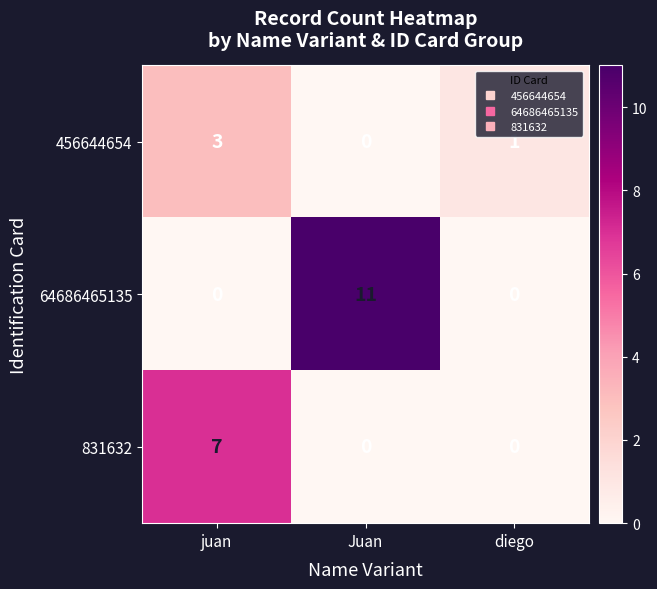

List the series in order of their peak value, lowest first.

456644654, 831632, 64686465135